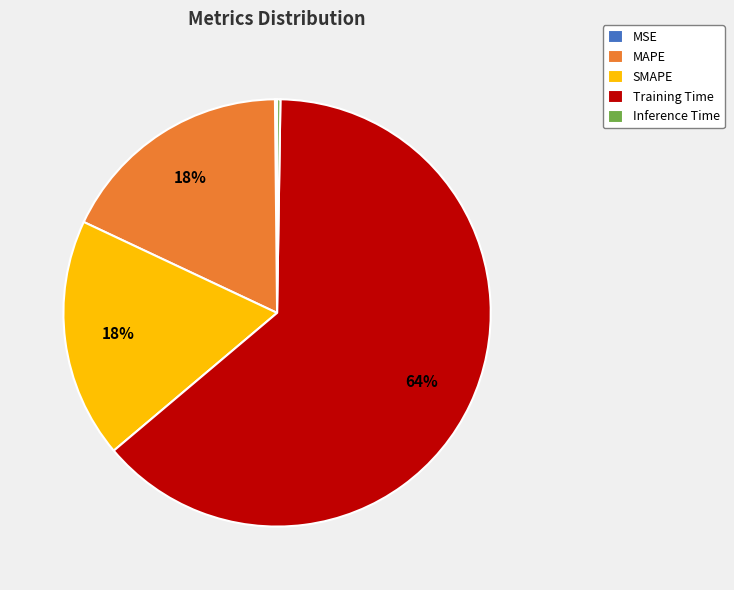

True or false: Training Time accounts for 56% of the total.

False